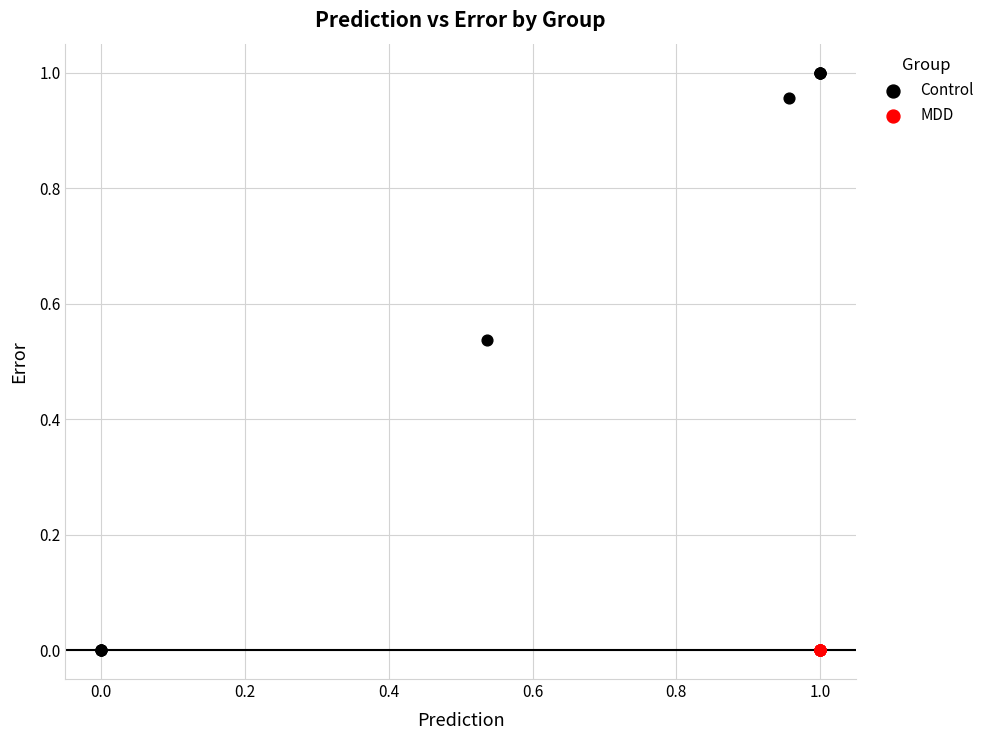

What are all the series names shown in the legend?

Control, MDD